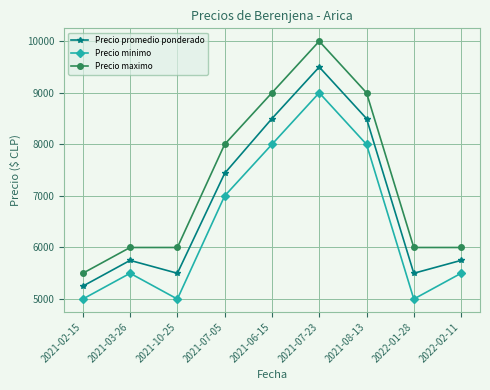

Where is the first local minimum for Precio minimo?

2021-10-25